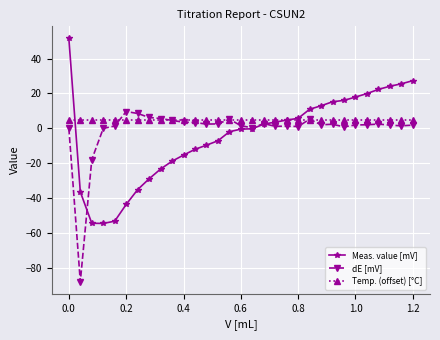

How many lines are shown in the chart?

3